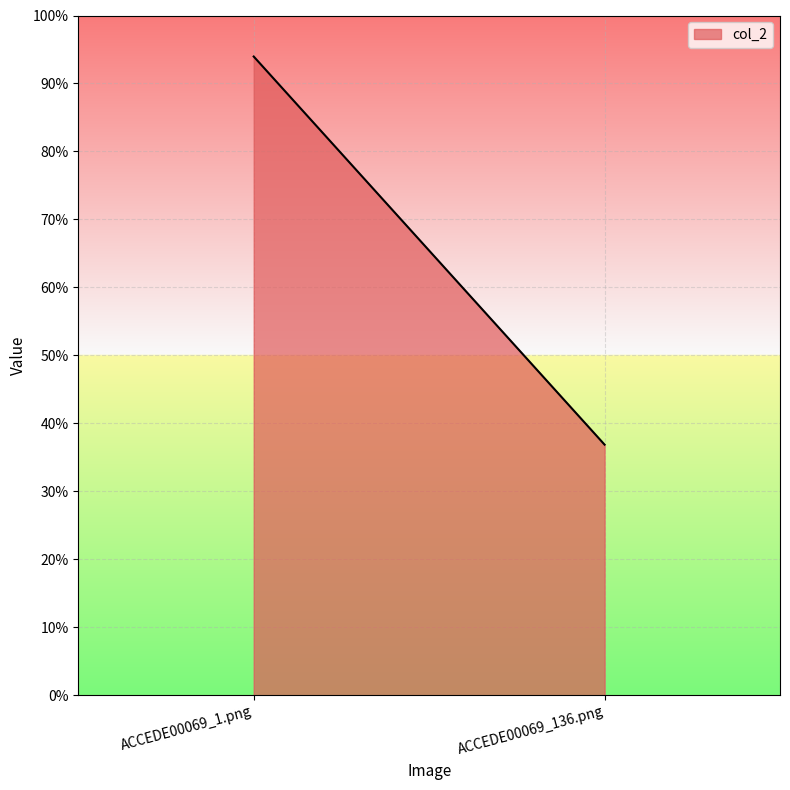

What is the label of the 1st point from the left?

ACCEDE00069_1.png